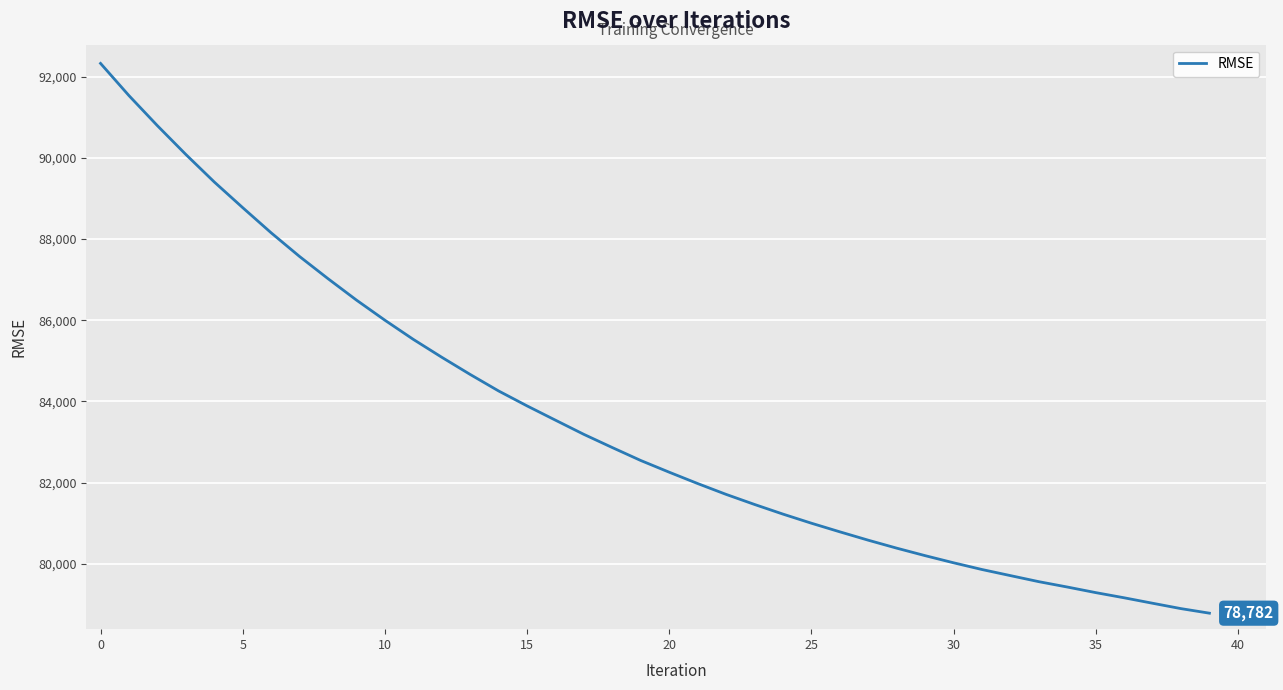

True or false: the data has more than 0 interior local peaks.

False